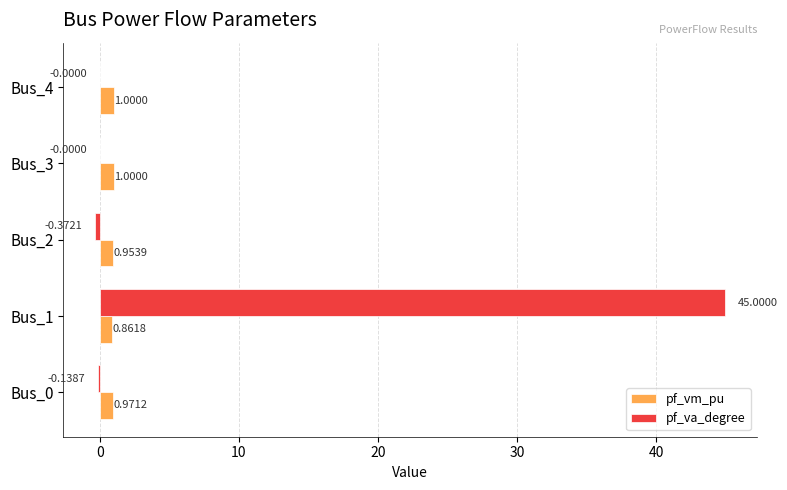

What is the sum of the pf_vm_pu values at Bus_1 and Bus_2?

1.8